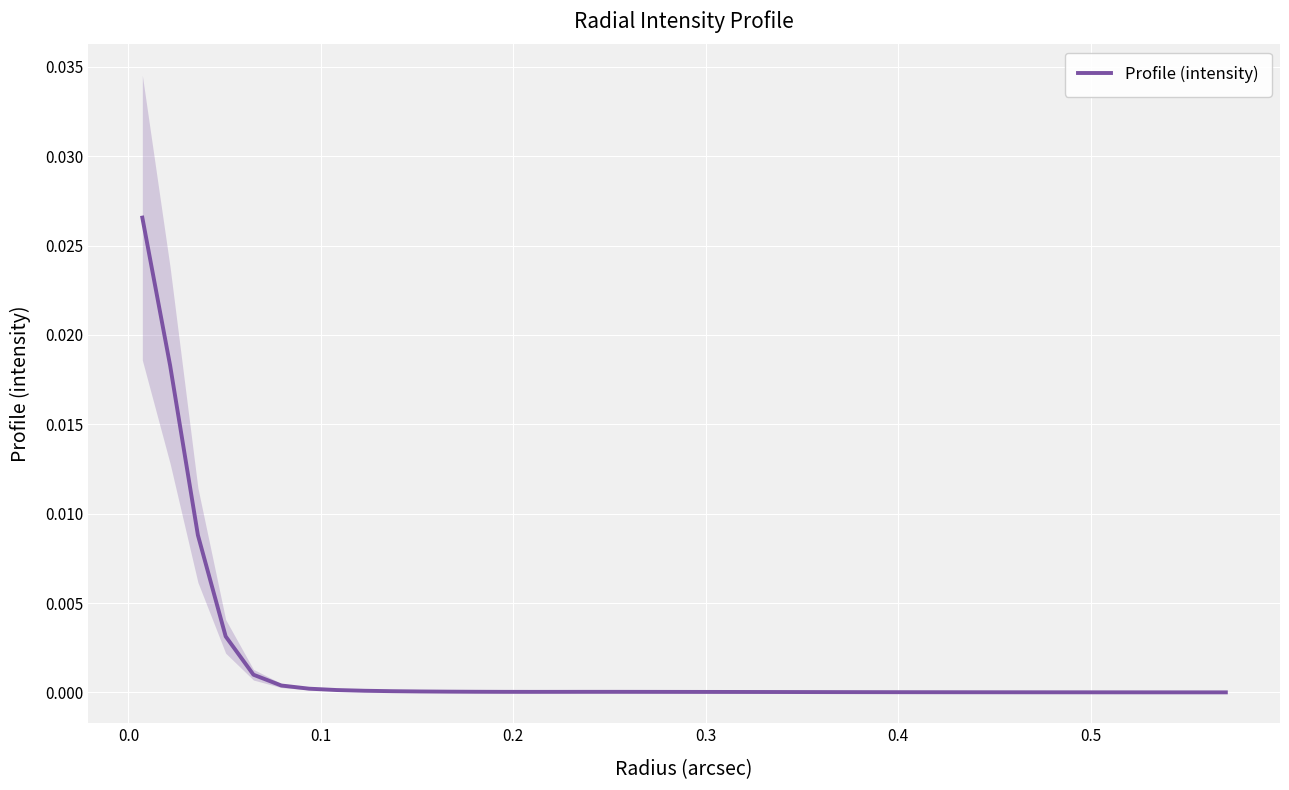

How many interior local valleys (lower than both neighbors) does the data have?

1